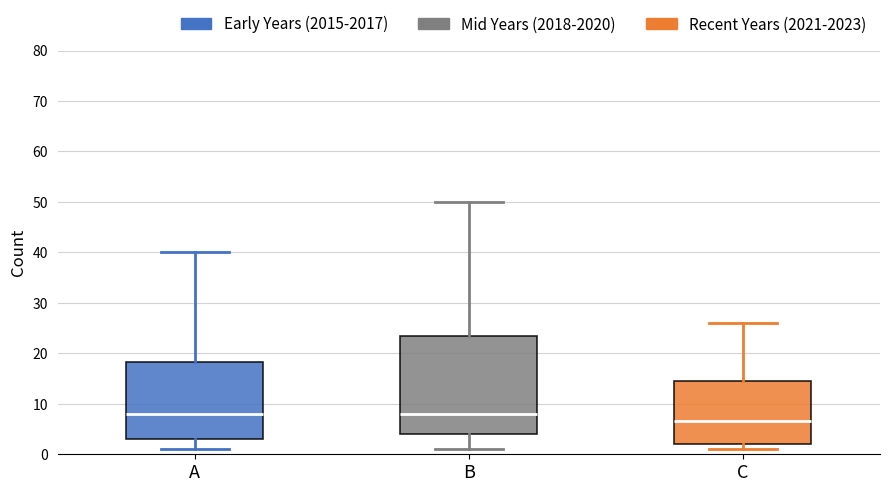

Where is the lower edge of the box for A on the y-axis? The values are not printed on the chart, so give them approximately, as read against the axis.

3